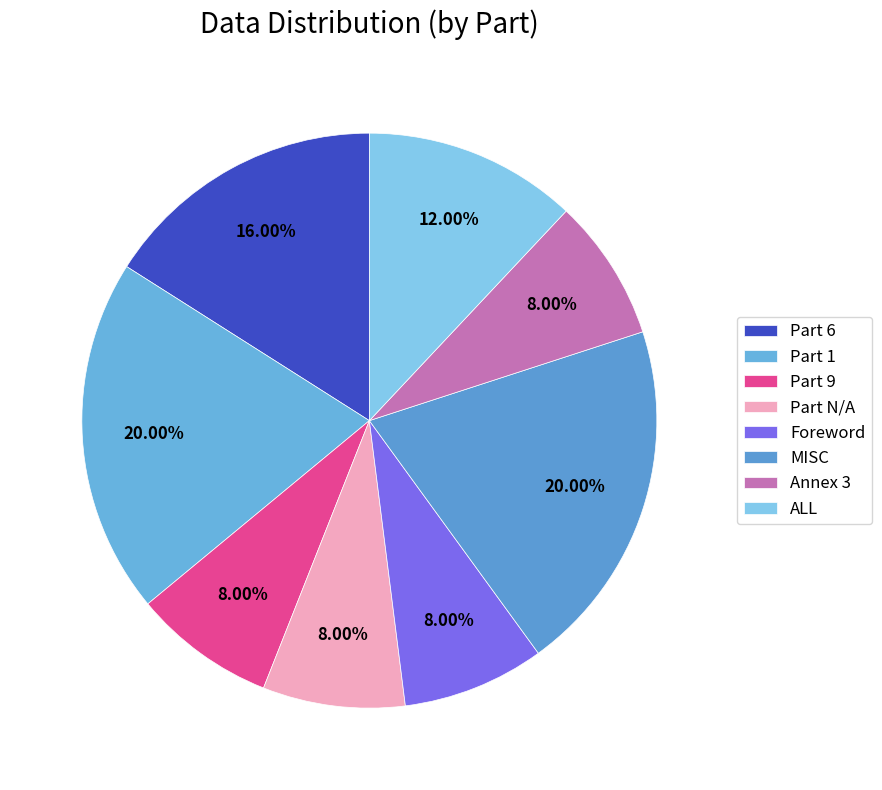

Does ALL represent more than half of the total?

No